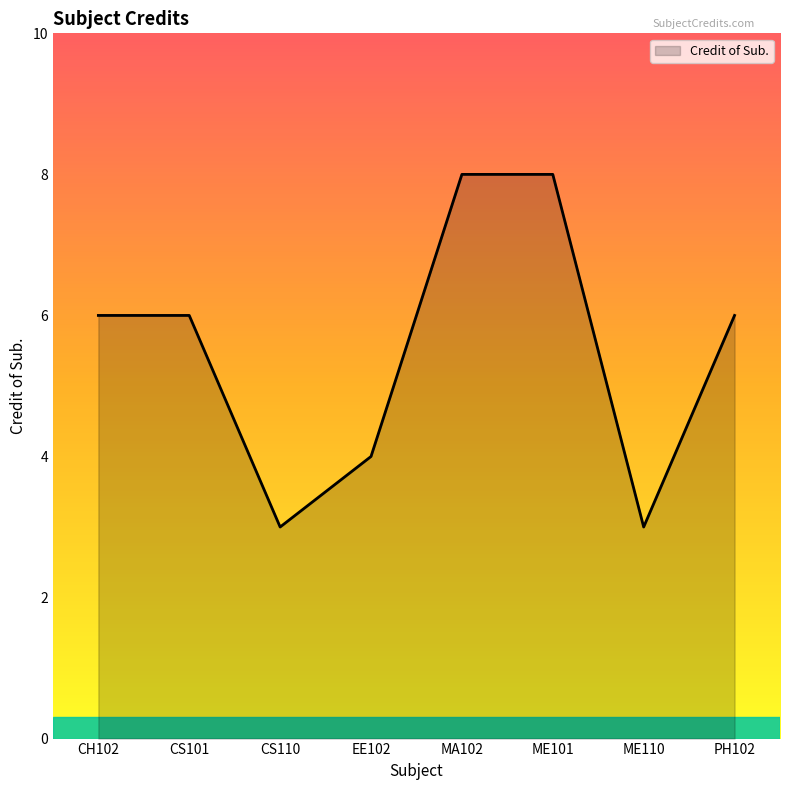

Which has a higher value, ME110 or CH102?

CH102